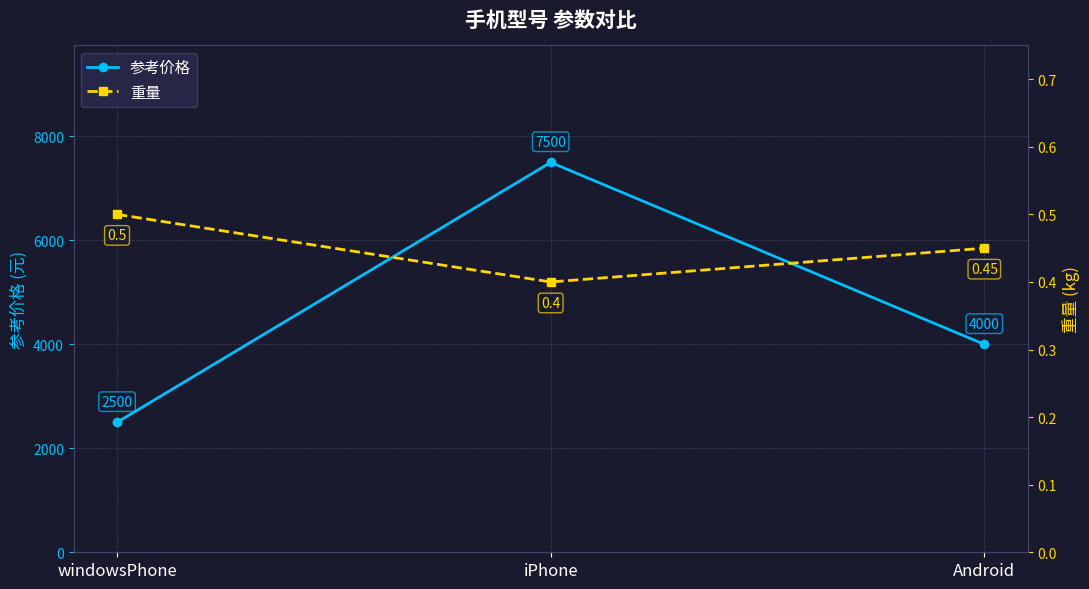

Reading left to right, extract all data points from this chart.

参考价格: windowsPhone=2500.0	iPhone=7500.0	Android=4000.0
重量: windowsPhone=0.5	iPhone=0.4	Android=0.5